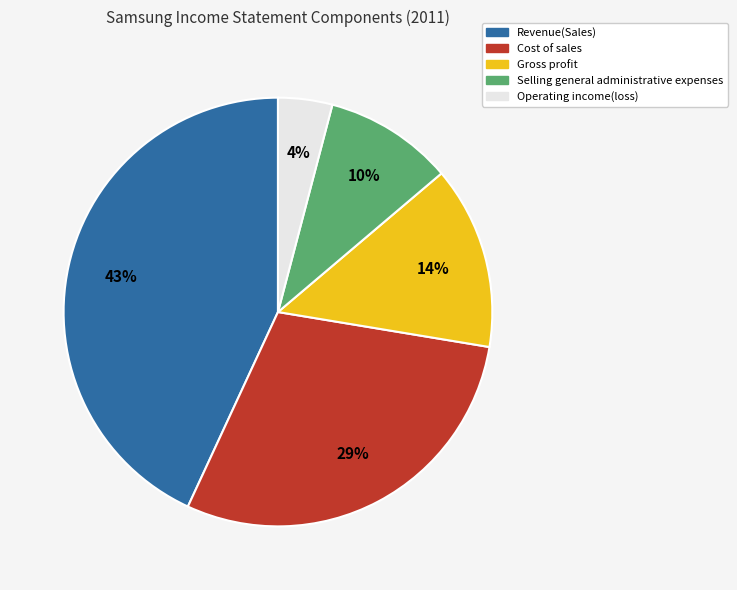

What percentage is the Selling general administrative expenses slice, to the nearest percent?

10%